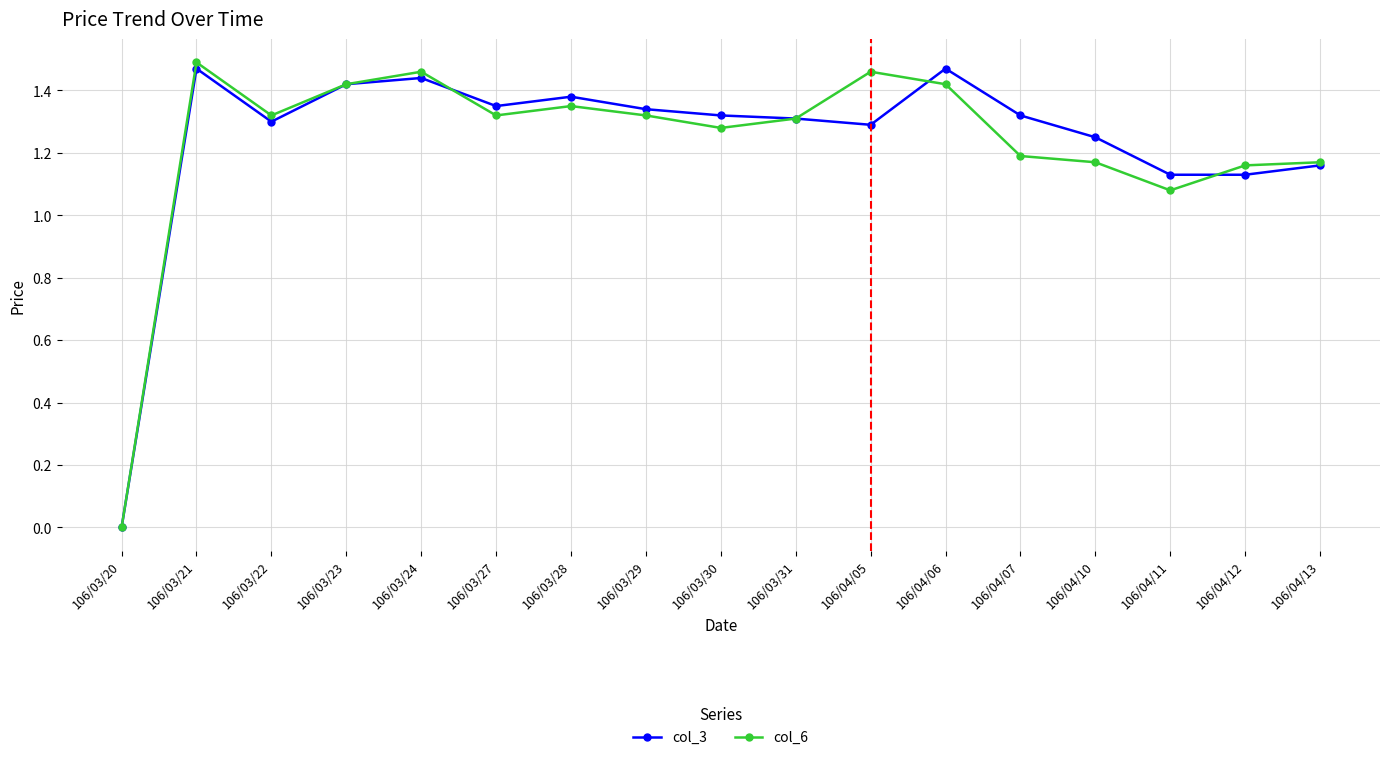

At which category does col_3 reach its first local peak?

106/03/21